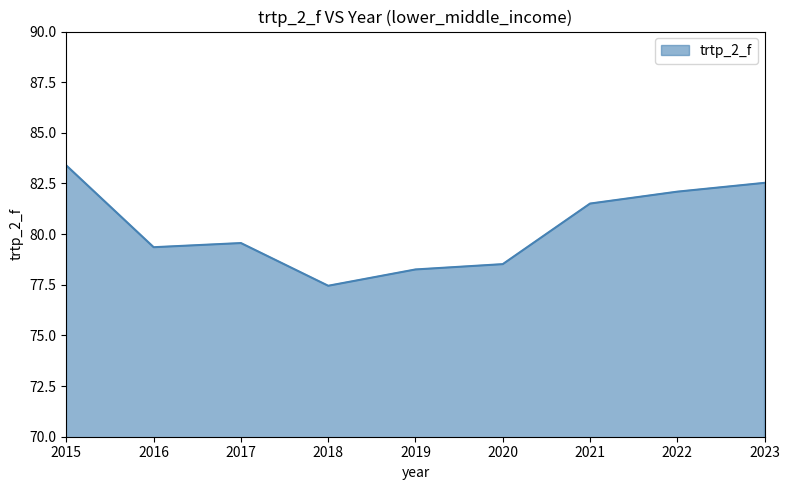

What is the ratio of the value at 2016 to the value at 2020?

1.0